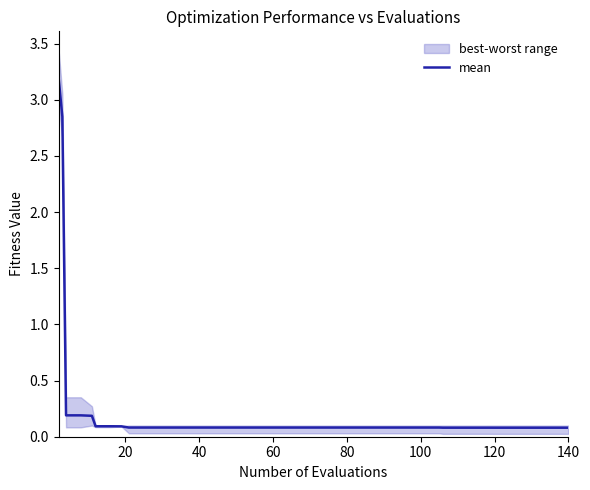

Reading left to right, transcribe all the data shown in this chart.

3.2	2.8	0.2	0.2	0.2	0.1	0.1	0.1	0.1	0.1	0.1	0.1	0.1	0.1	0.1	0.1	0.1	0.1	0.1	0.1	0.1	0.1	0.1	0.1	0.1	0.1	0.1	0.1	0.1	0.1	0.1	0.1	0.1	0.1	0.1	0.1	0.1	0.1	0.1	0.1